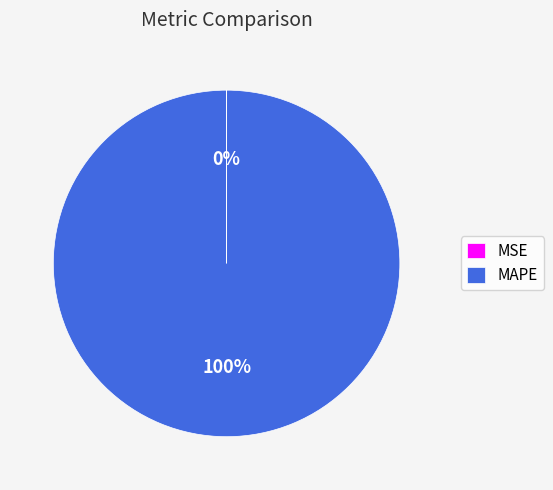

To the nearest percent, what portion does MAPE represent?

100%